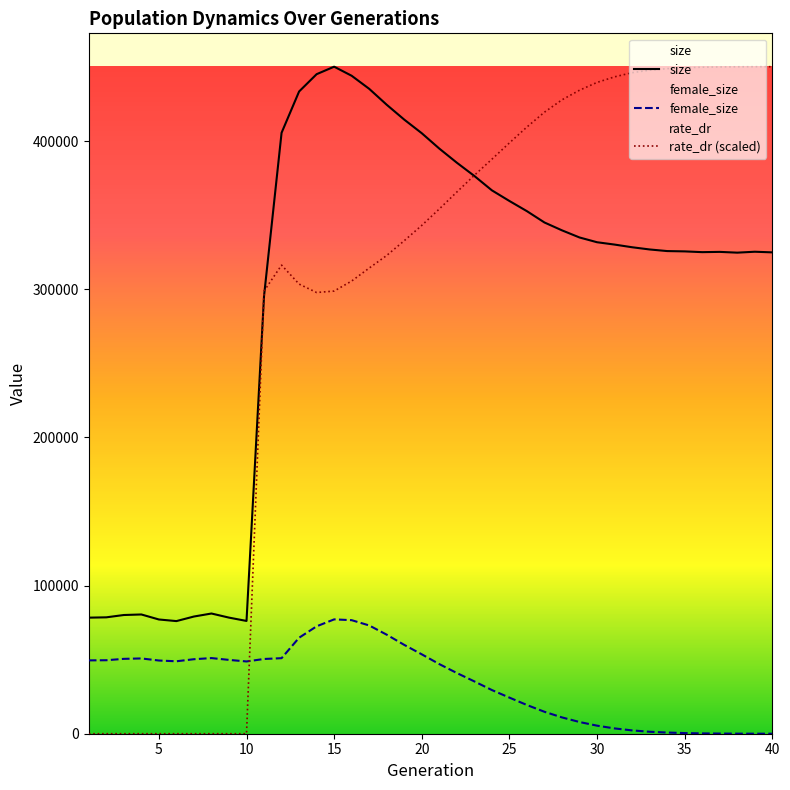

What is the difference between the second highest and second lowest values in the female_size series?

76628.0